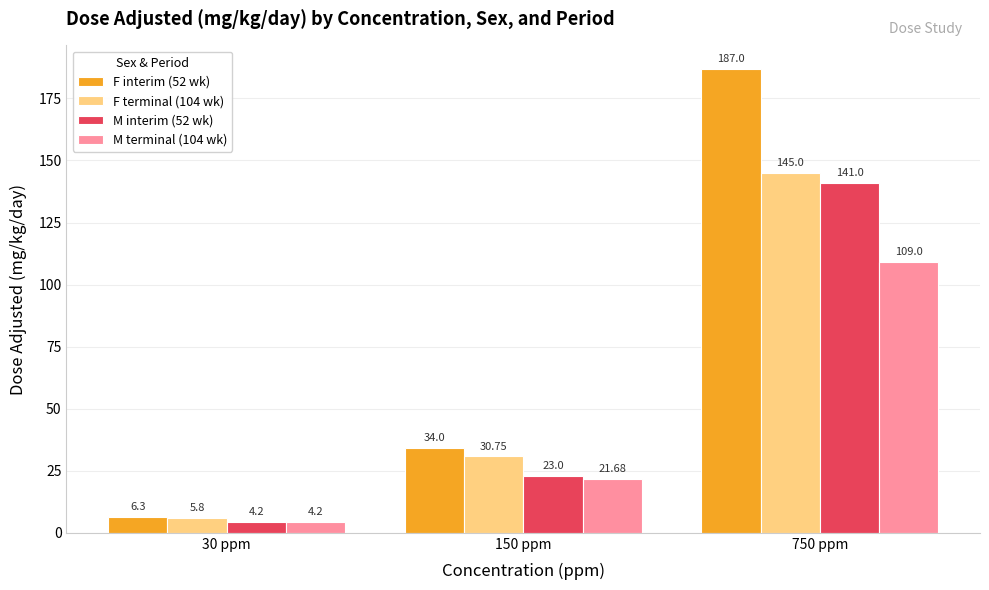

Between 150 ppm and 750 ppm, which series saw the biggest shift?

F interim (52 wk)